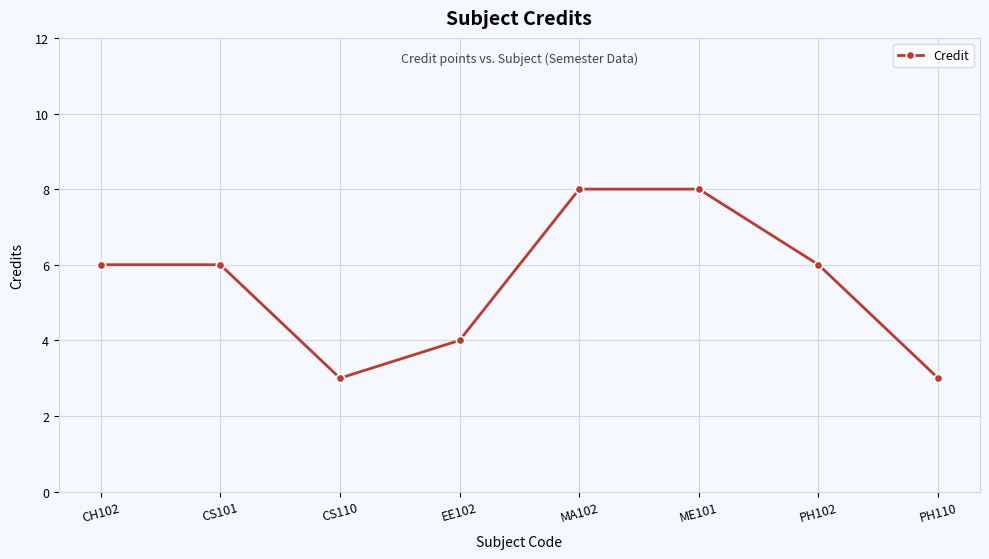

Reading right to left, extract all data points from this chart.

3	6	8	8	4	3	6	6